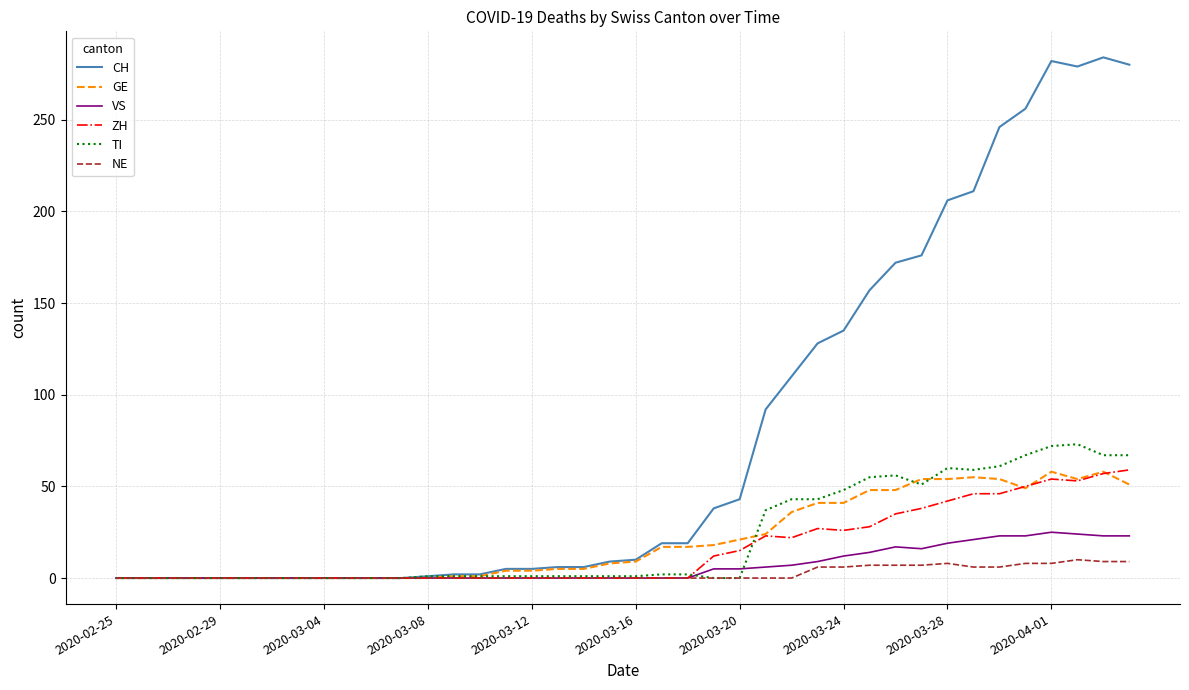

What is the maximum value shown in the chart?

284